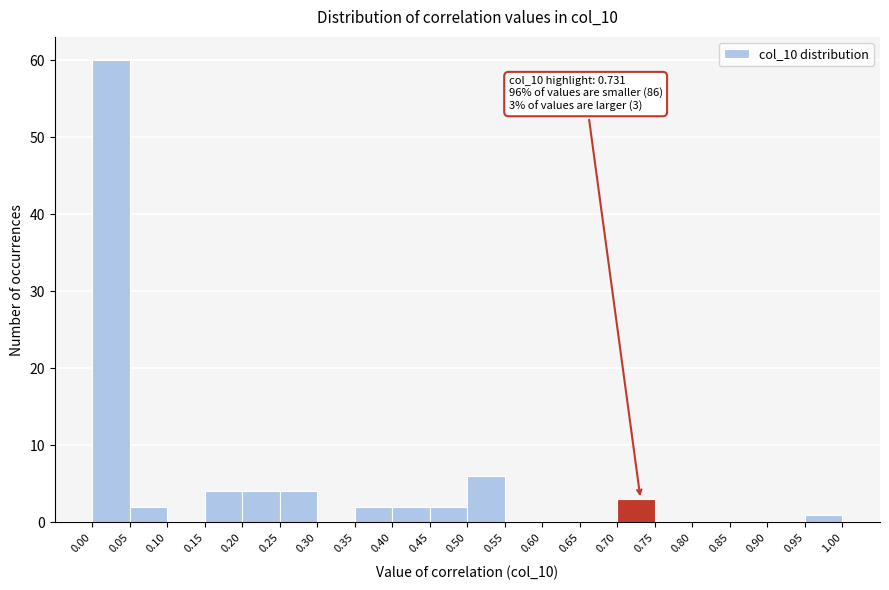

Over which range of the x-axis is the bar tallest?

0.00 to 0.05